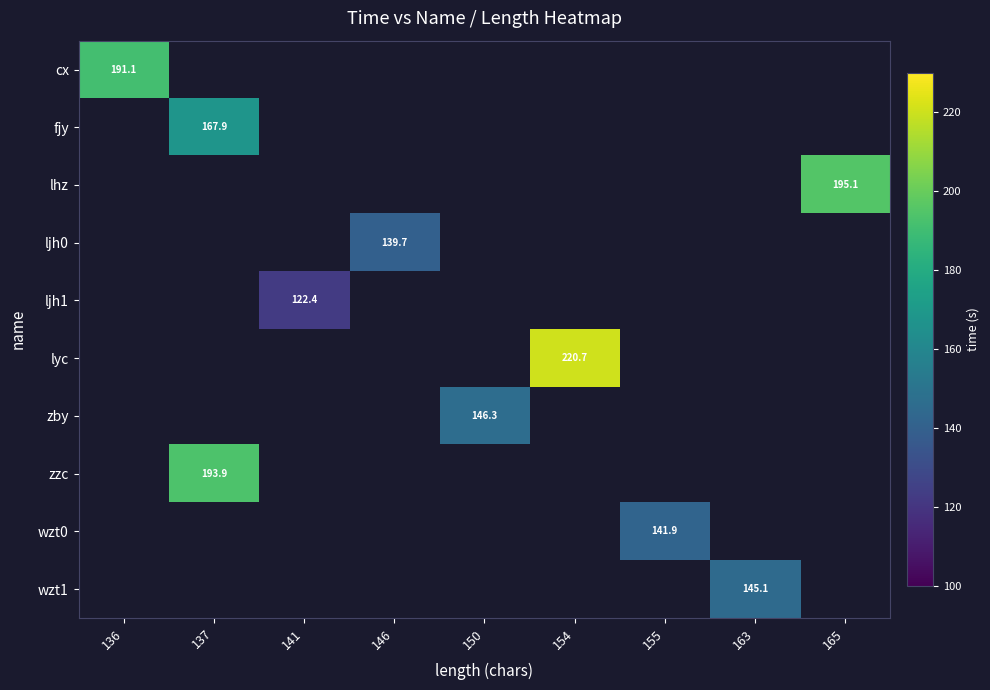

Which series has the widest spread of values?

cx